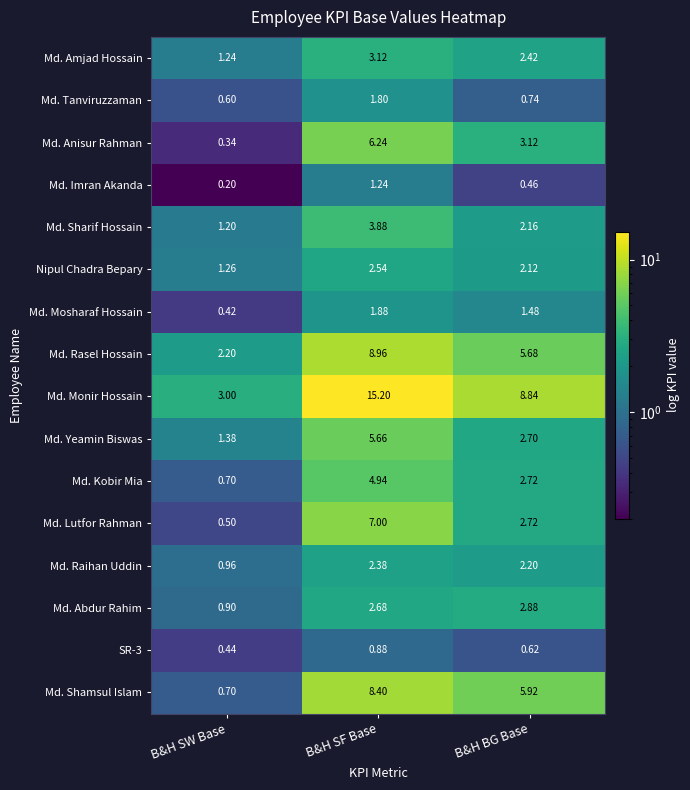

Where is Md. Amjad Hossain nearest to the value 2?

B&H BG Base